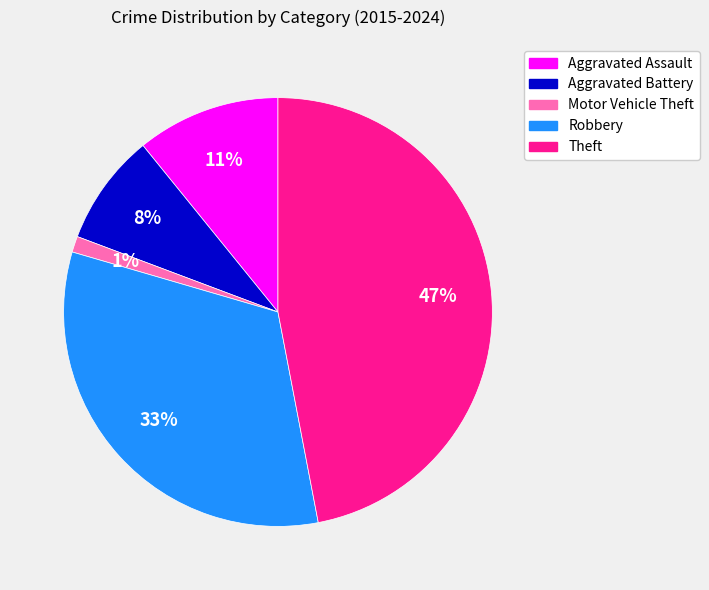

Which has a higher value, Motor Vehicle Theft or Aggravated Battery?

Aggravated Battery